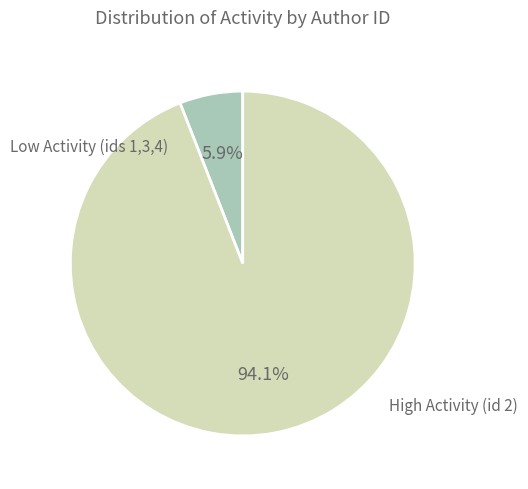

Is there any slice that represents more than half of the pie?

Yes